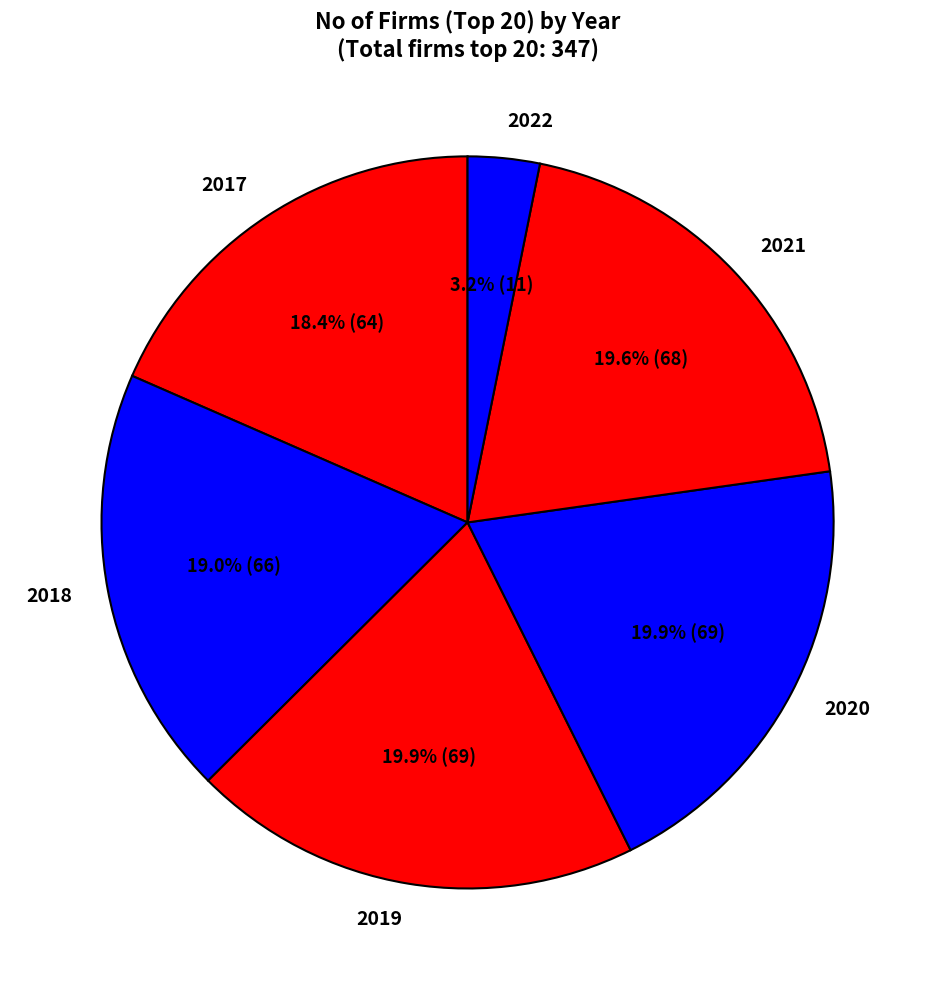

Does any single category account for the majority?

No